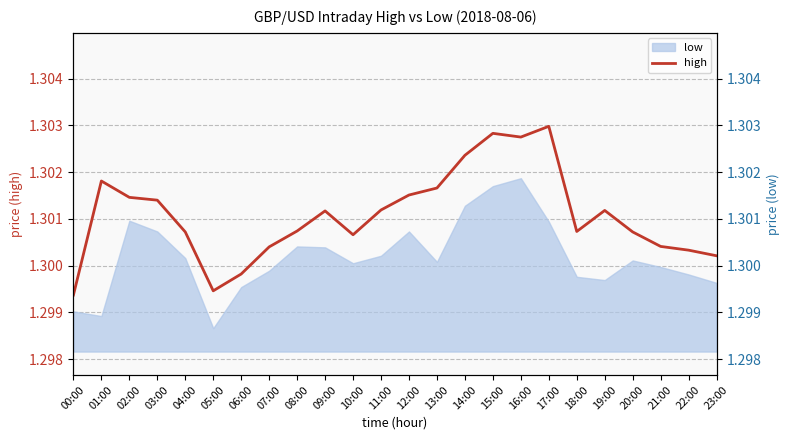

Read the value at 20:00.

1.3